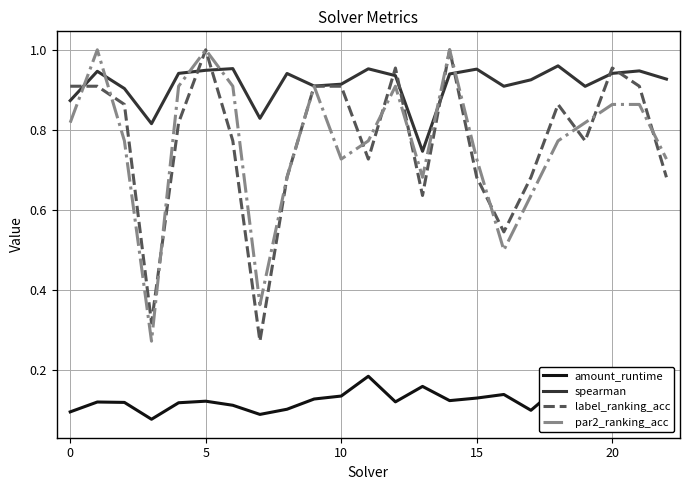

Which series has the largest total across all categories?

spearman